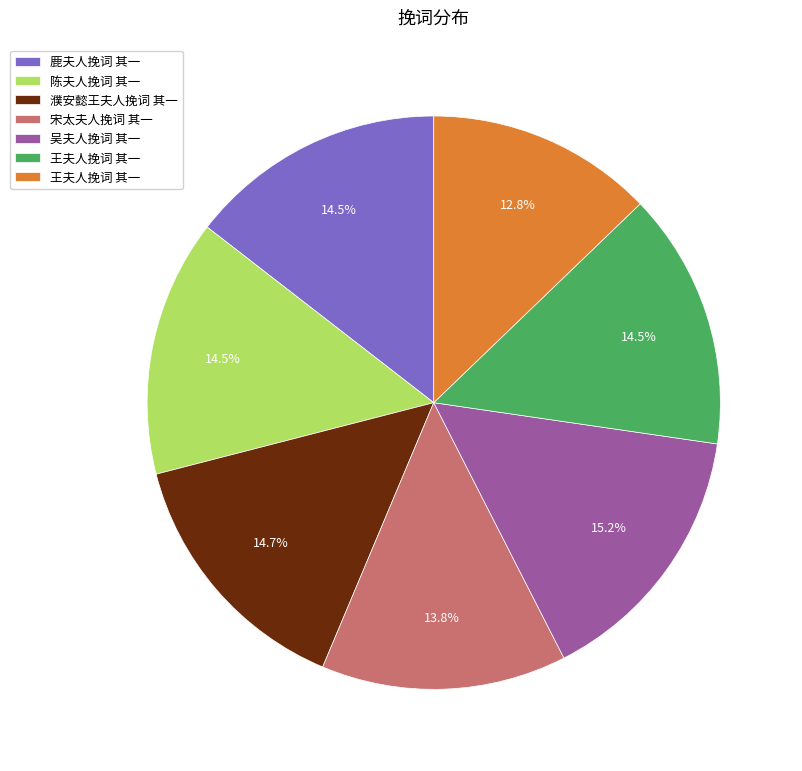

Does any single category account for the majority?

No